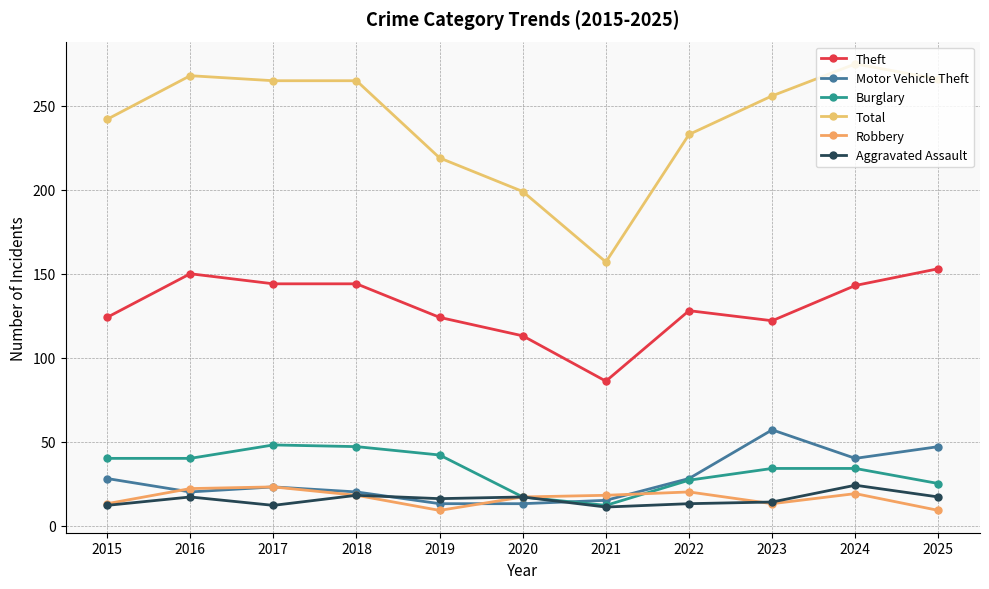

Between which two adjacent categories do Aggravated Assault and Motor Vehicle Theft first intersect?

2018 and 2019